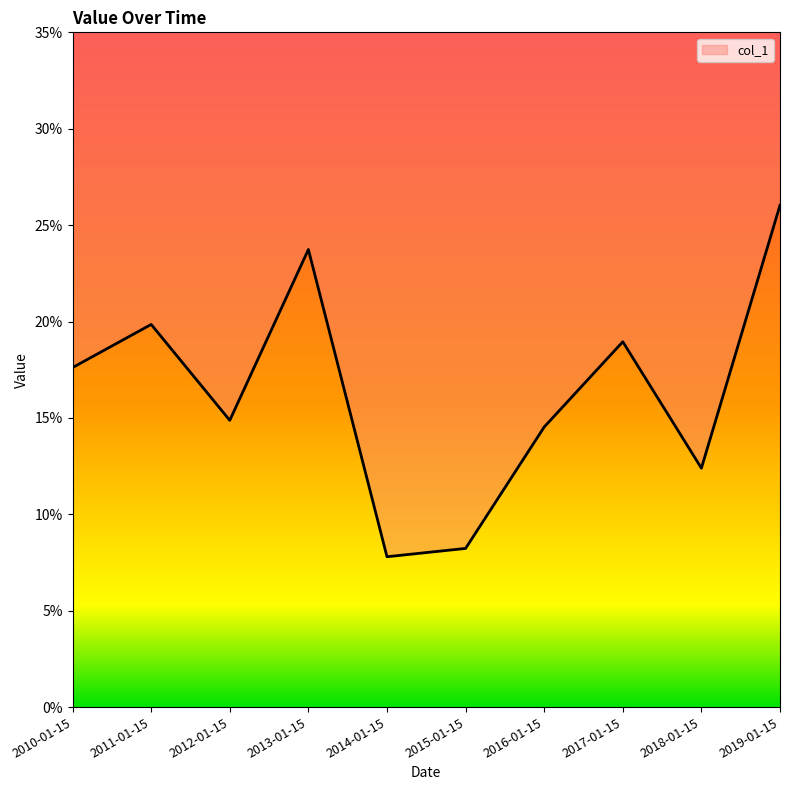

Reading left to right, list all the values displayed in this chart.

2010-01-15=0.2	2011-01-15=0.2	2012-01-15=0.1	2013-01-15=0.2	2014-01-15=0.1	2015-01-15=0.1	2016-01-15=0.1	2017-01-15=0.2	2018-01-15=0.1	2019-01-15=0.3